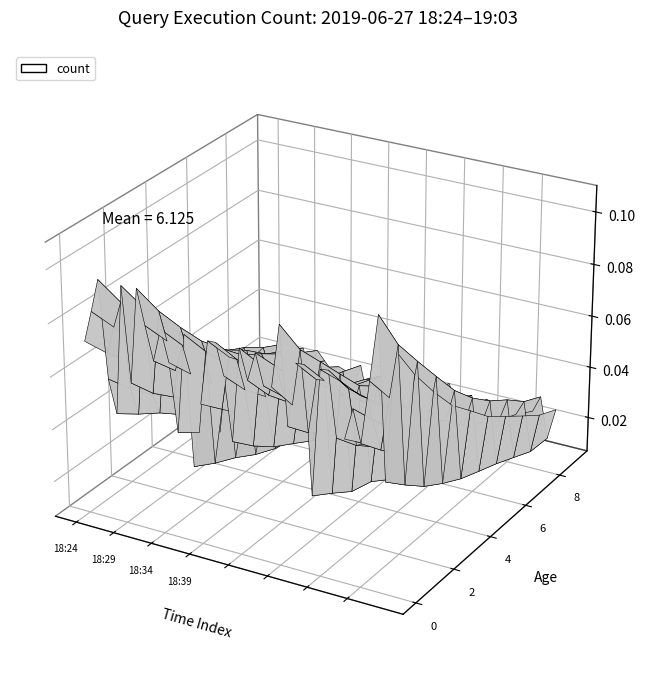

Reading left to right, what are all the values shown in this chart?

18:24=6	18:25=7	18:26=8	18:27=5	18:28=4	18:29=8	18:30=5	18:31=8	18:32=7	18:33=6	18:34=7	18:35=6	18:36=4	18:37=7	18:38=3	18:39=5	18:40=7	18:41=7	18:42=6	18:43=4